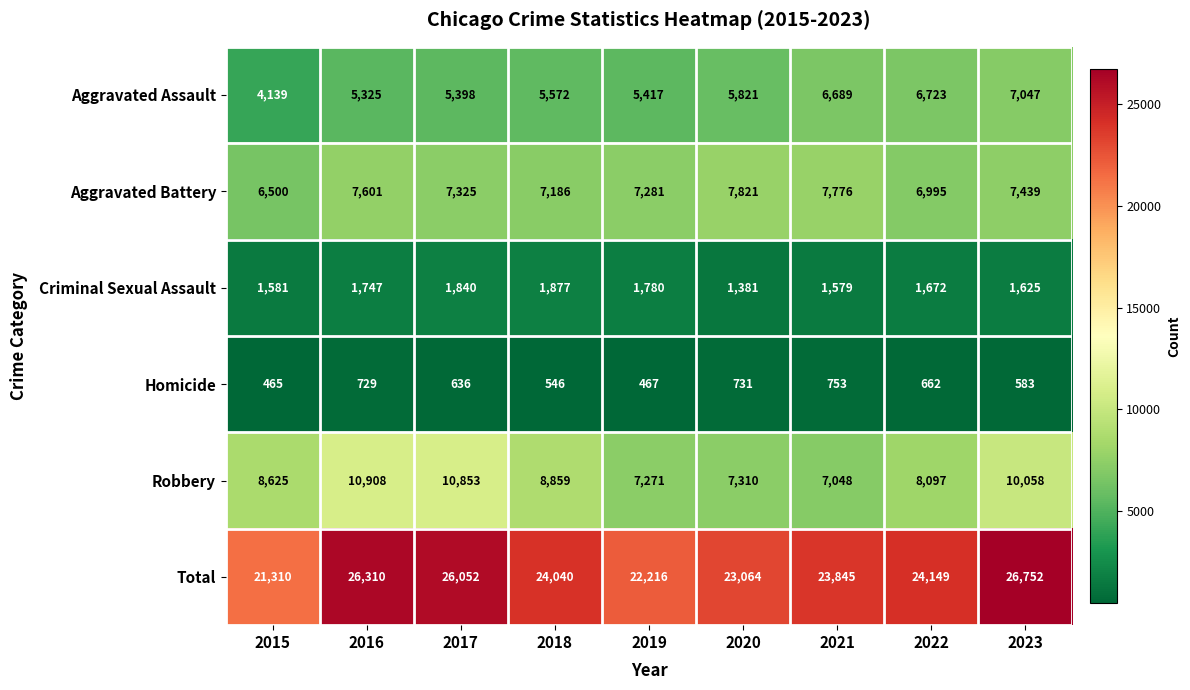

At 2021, list the series in order from smallest to largest.

Homicide, Criminal Sexual Assault, Aggravated Assault, Robbery, Aggravated Battery, Total